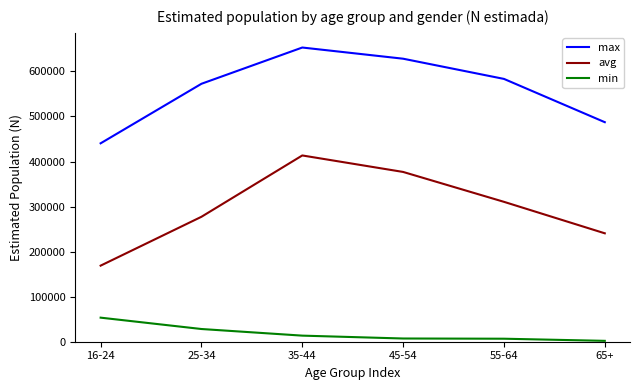

How many distinct data groups are displayed?

3